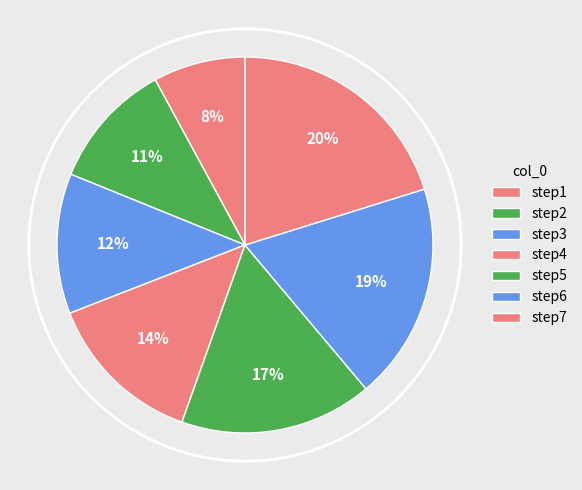

True or false: step4 accounts for 24% of the total.

False